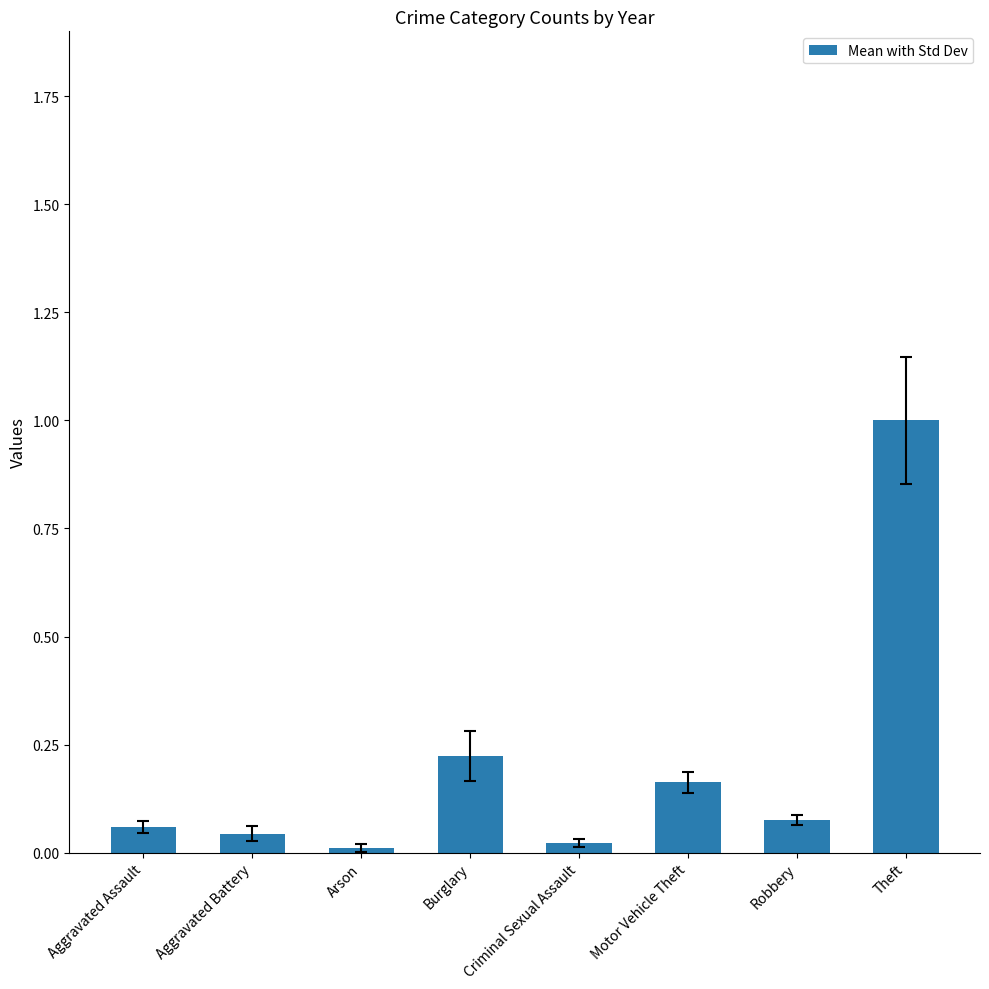

Does the chart contain any negative values?

No